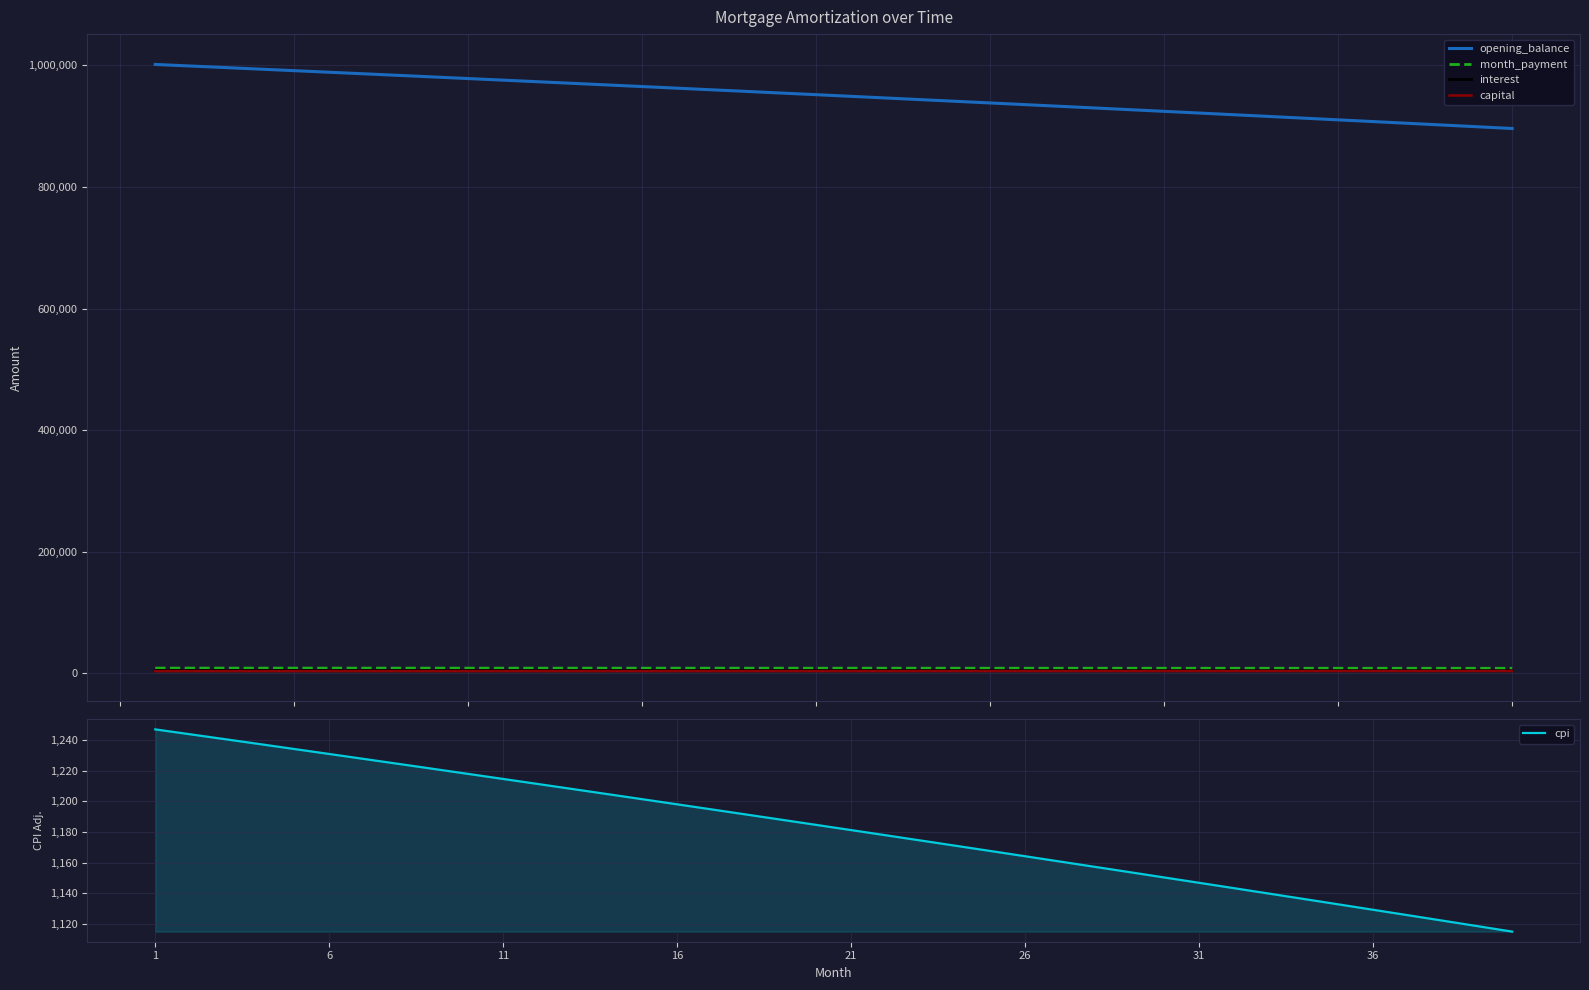

True or false: opening_balance and month_payment intersect in this chart.

False